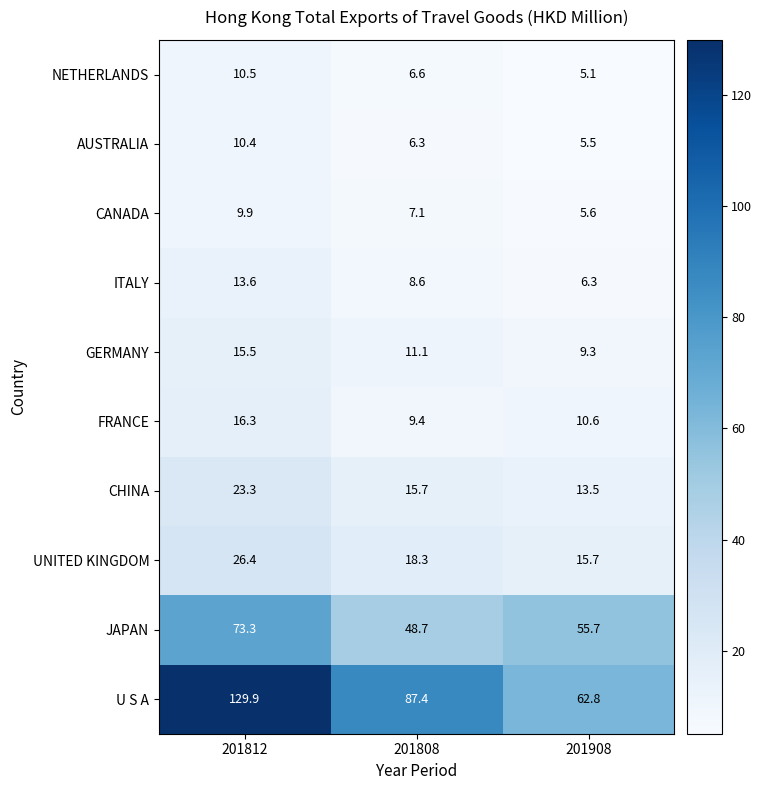

Which category has the highest value in the NETHERLANDS series?

201812